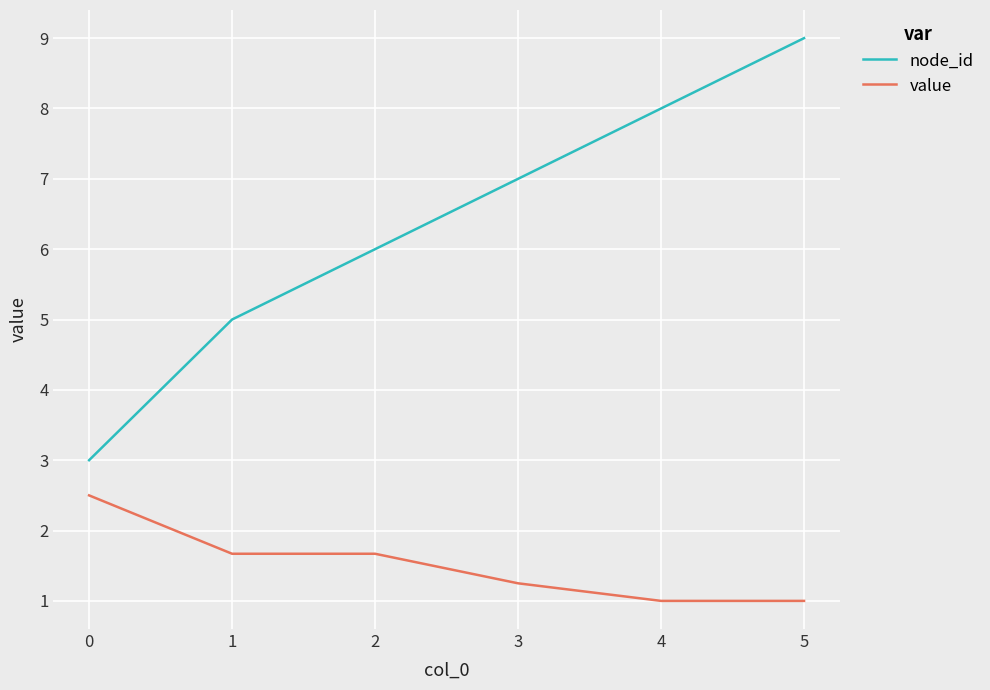

Rank the categories by node_id value from lowest to highest.

0, 1, 2, 3, 4, 5